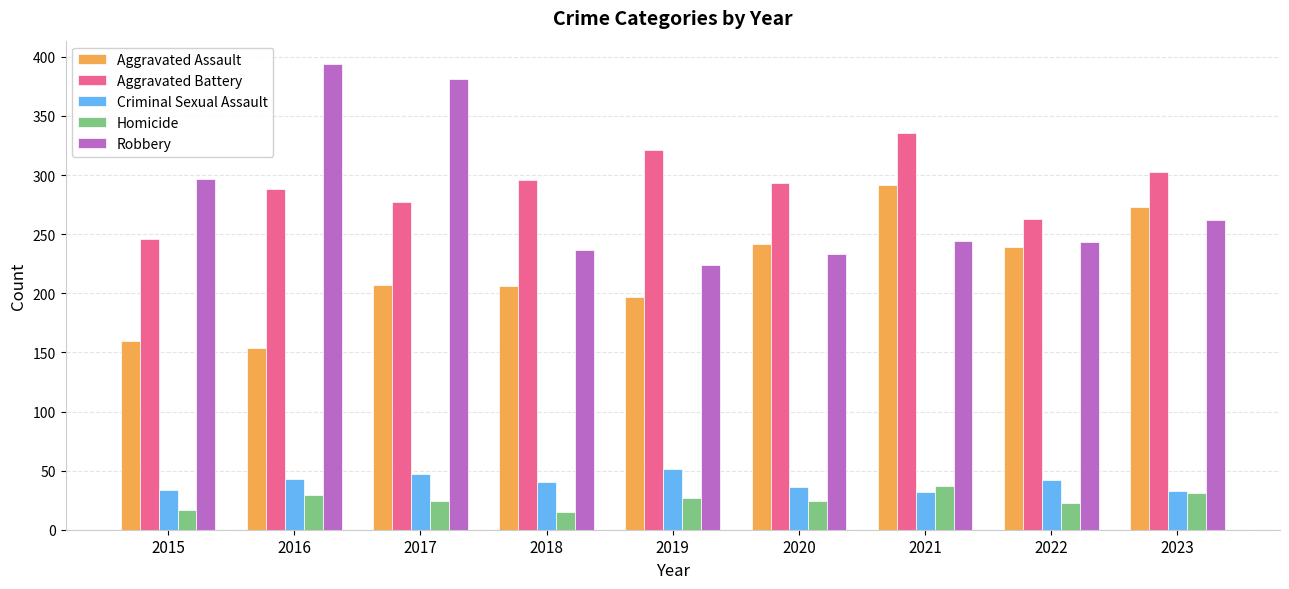

How many bars are there in each group?

5